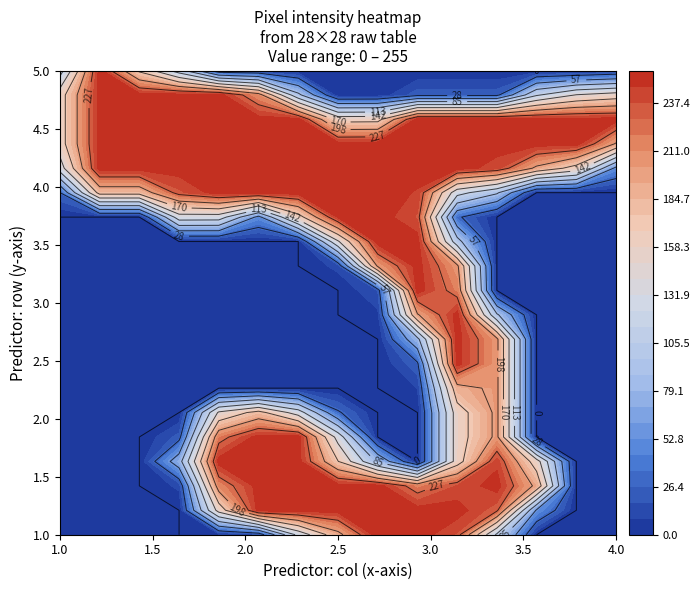

How many categories are shown in the chart?

28